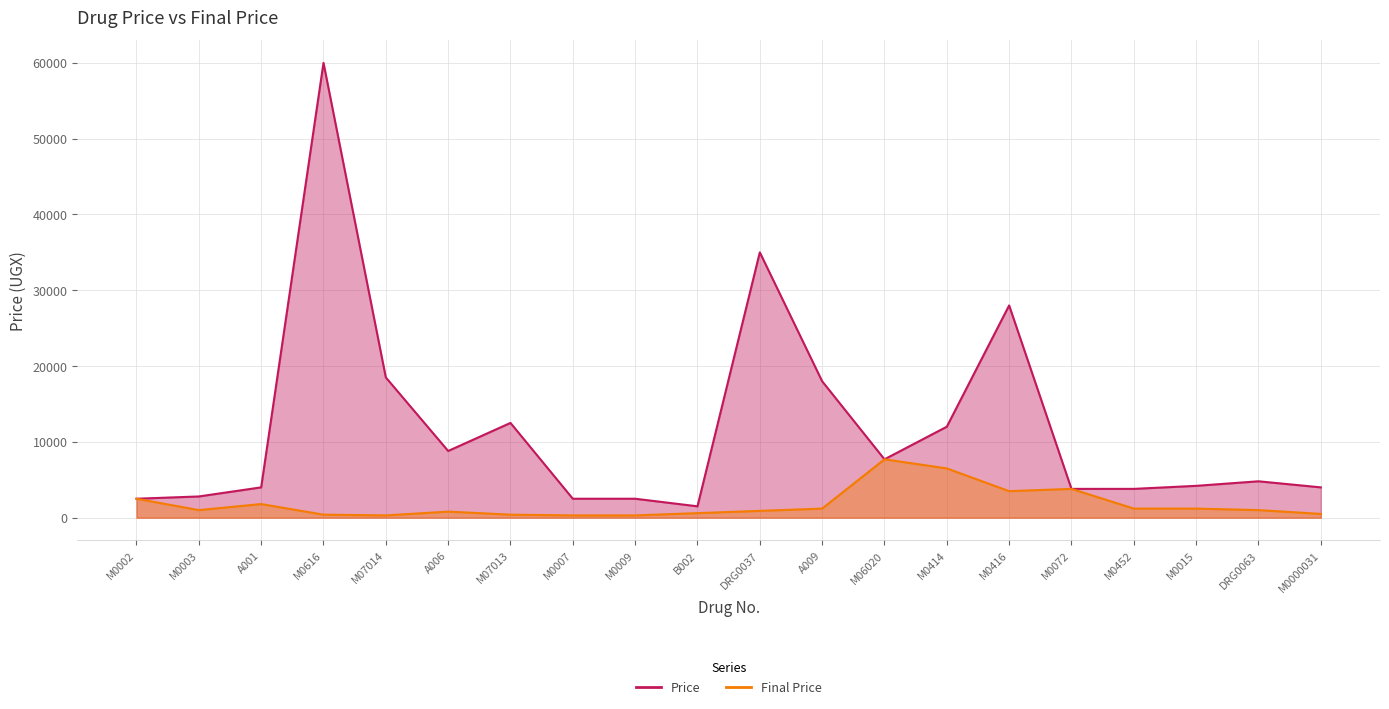

Where is the first local minimum for Final Price?

M0003